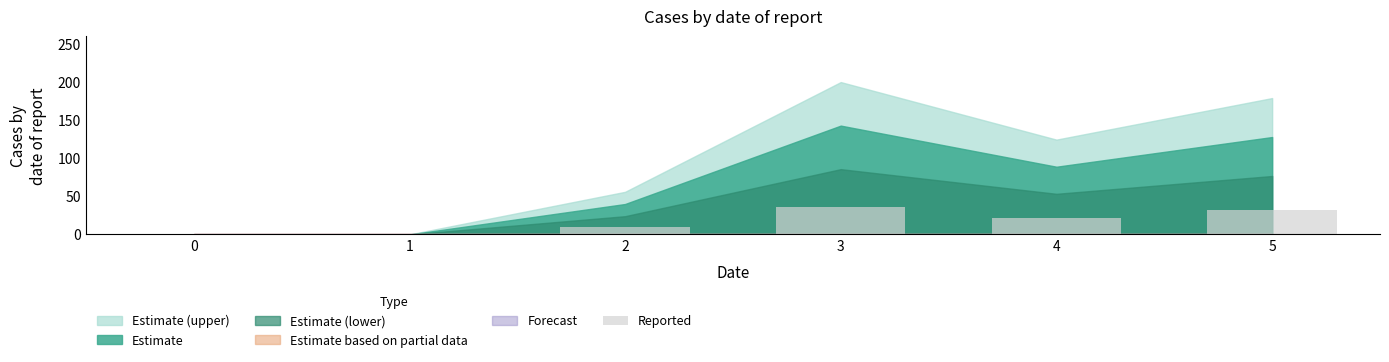

What is the change in value from 0 to 5?

+32.0